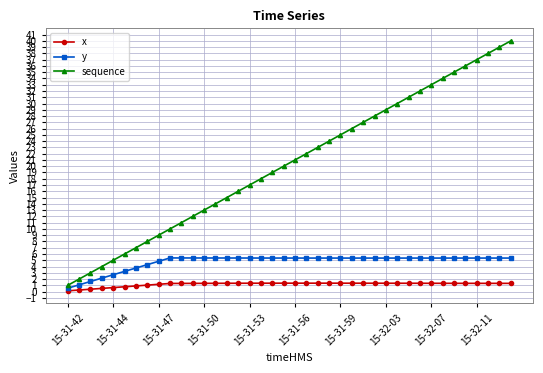

What is the lowest value of the sequence series?

1.0